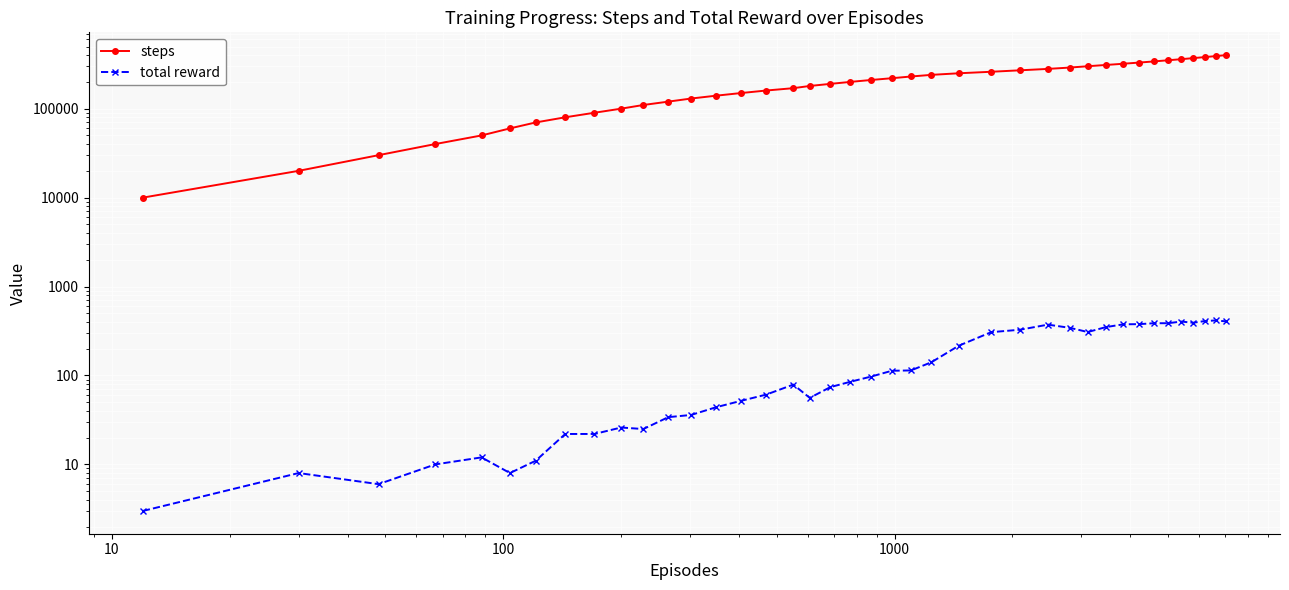

True or false: steps has more than 1 points higher than both neighbors.

False